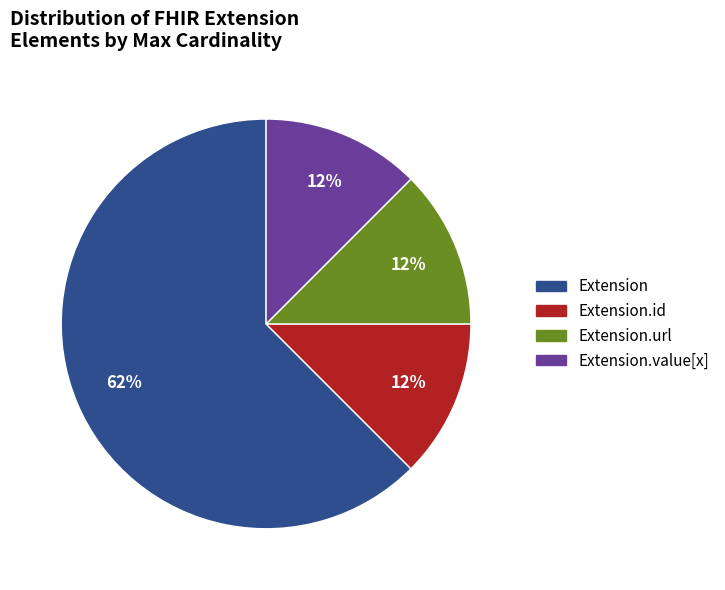

What is the ratio of the value at Extension.url to the value at Extension.id?

1.0